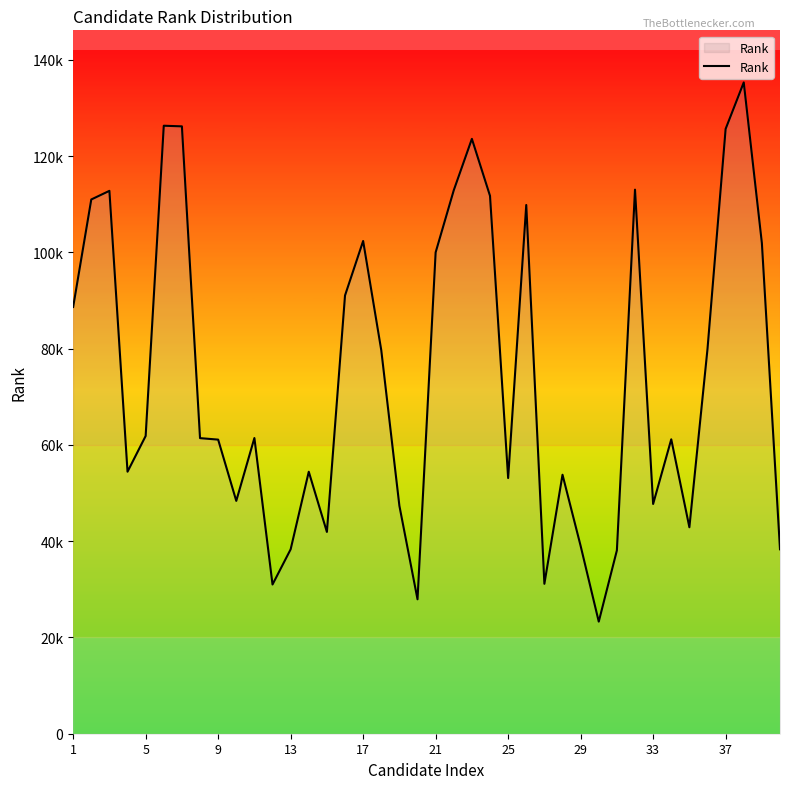

What is the greatest value displayed?

135336